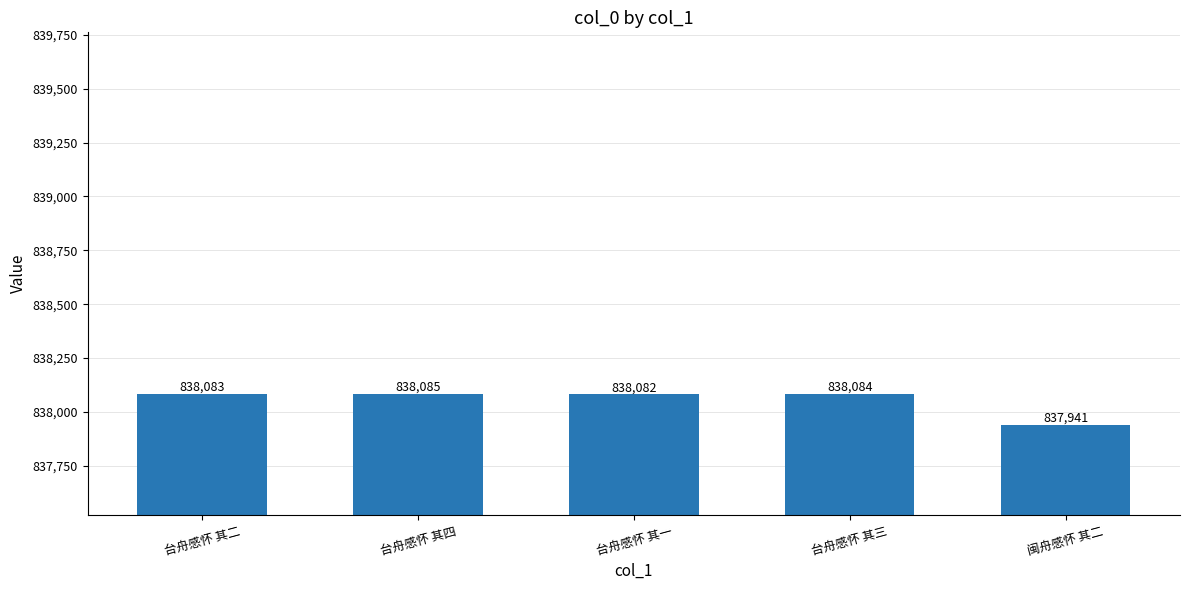

At which label is the value closest to 838013?

台舟感怀 其一